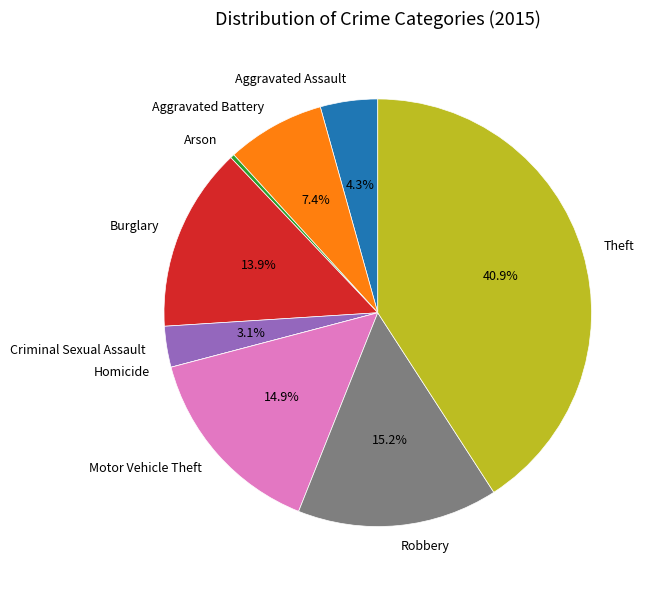

Is there a majority slice in this chart?

No